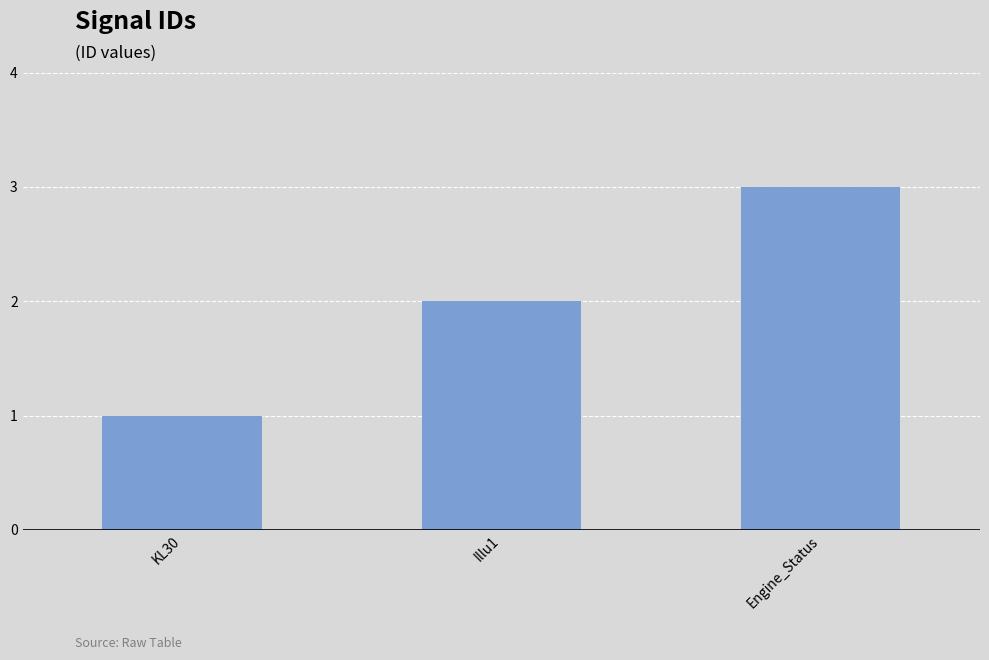

Between Illu1 and Engine_Status, which is larger?

Engine_Status